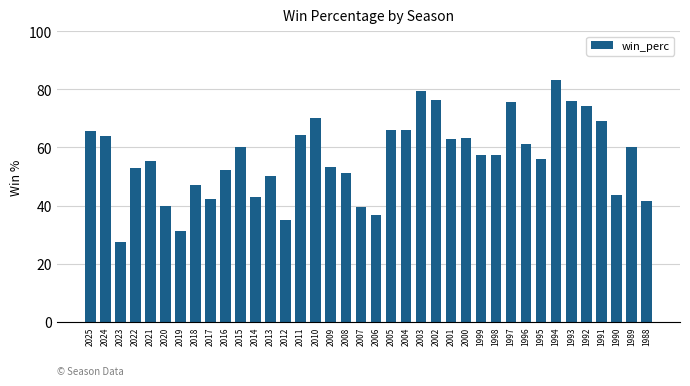

Approximately how many times larger is the value at 2001 compared to 1993?

0.8